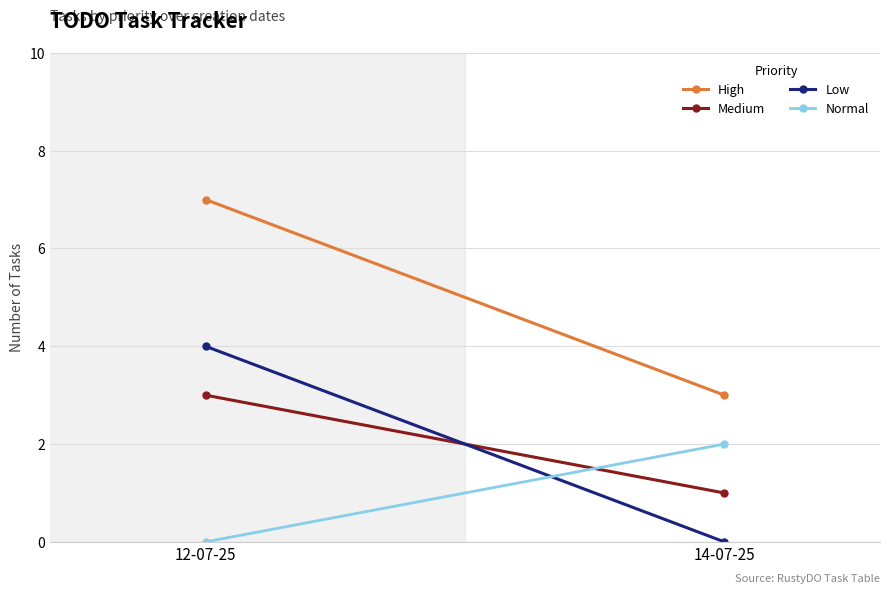

How many Normal values are between 0 and 2?

2